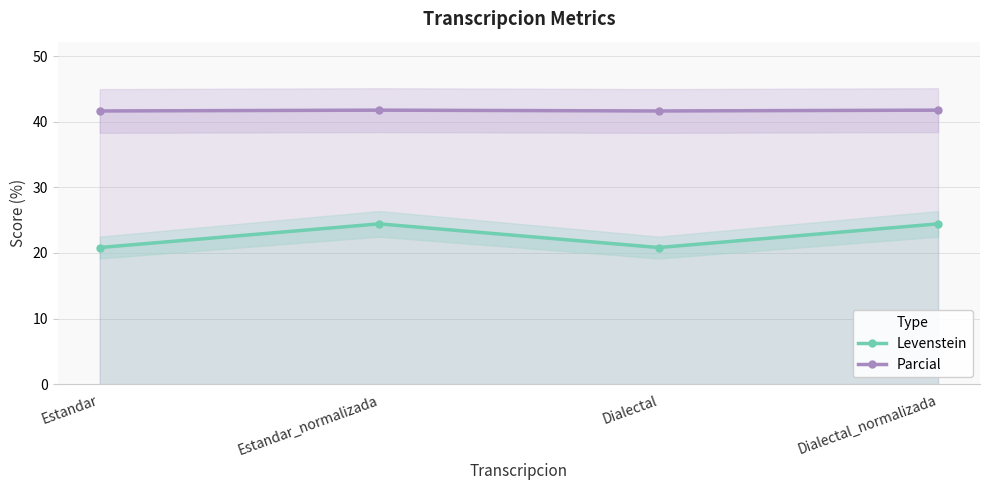

True or false: Parcial has more than 1 interior local peaks.

False